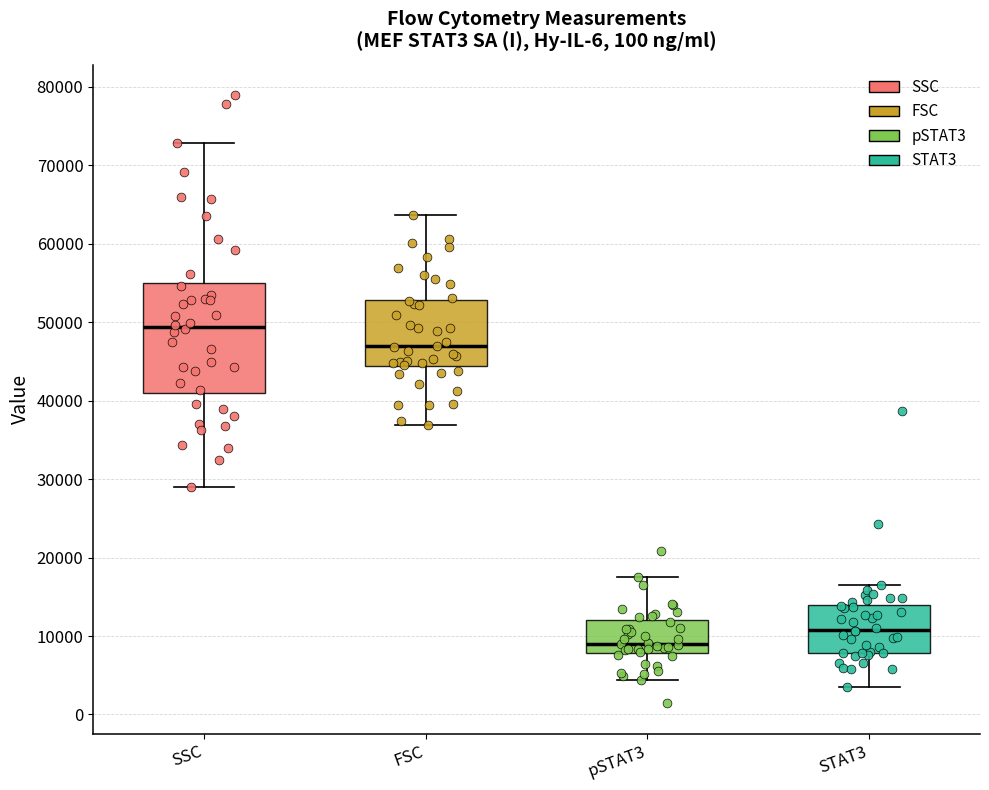

Which box's median line is the lowest?

pSTAT3